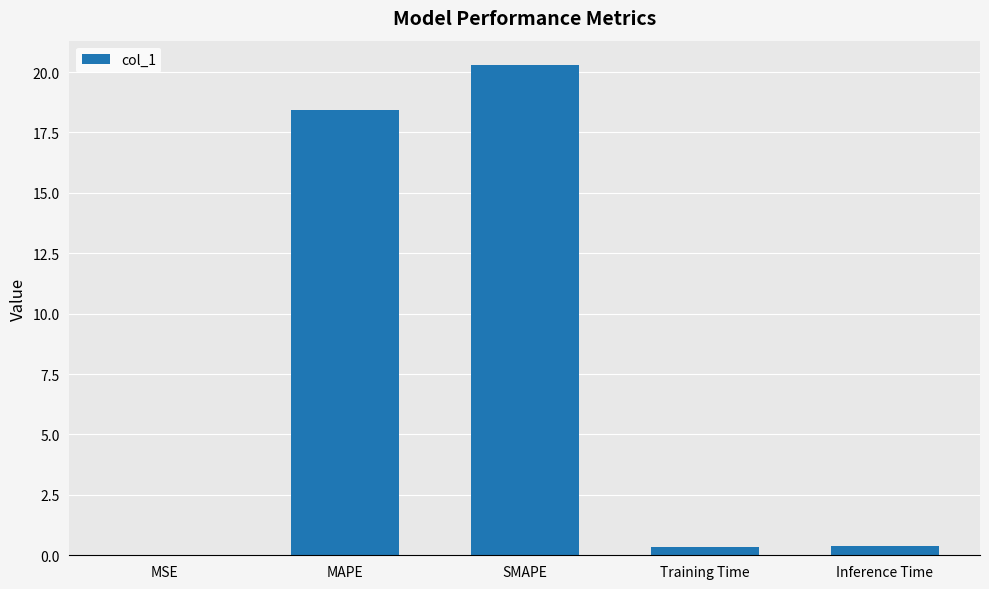

What is the sum of all values?

39.4